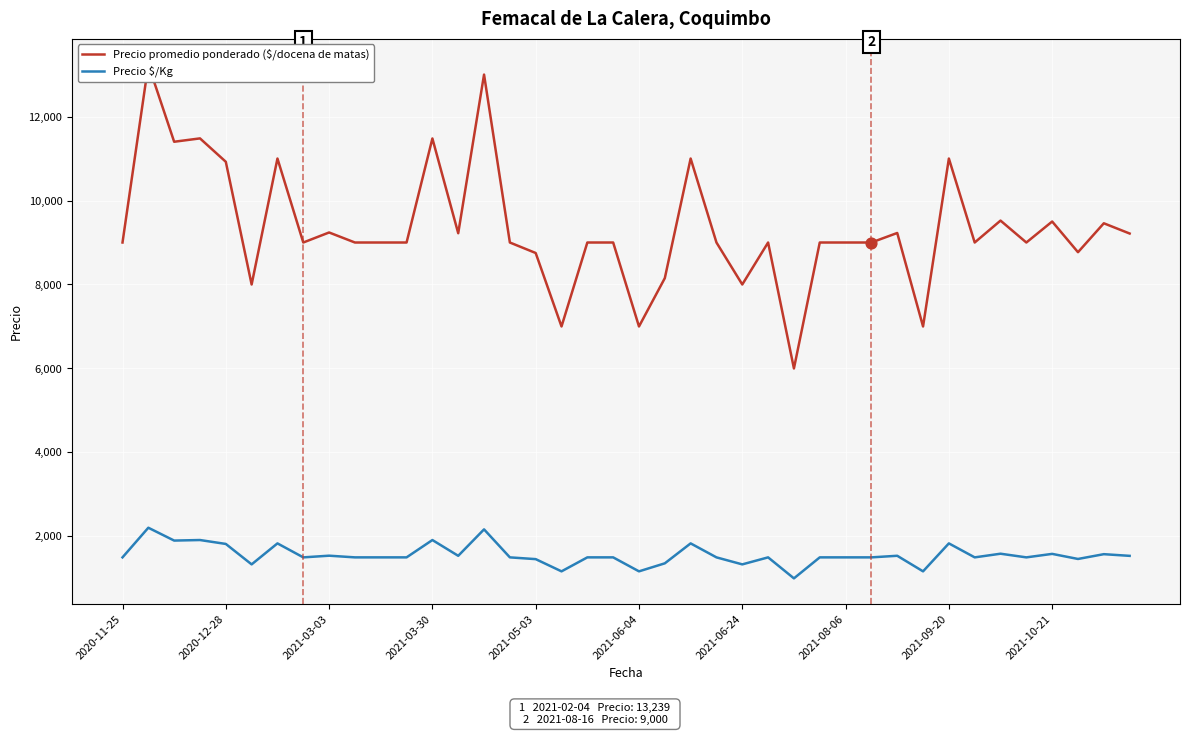

Which series reaches the maximum Y coordinate?

Precio promedio ponderado ($/docena de matas)